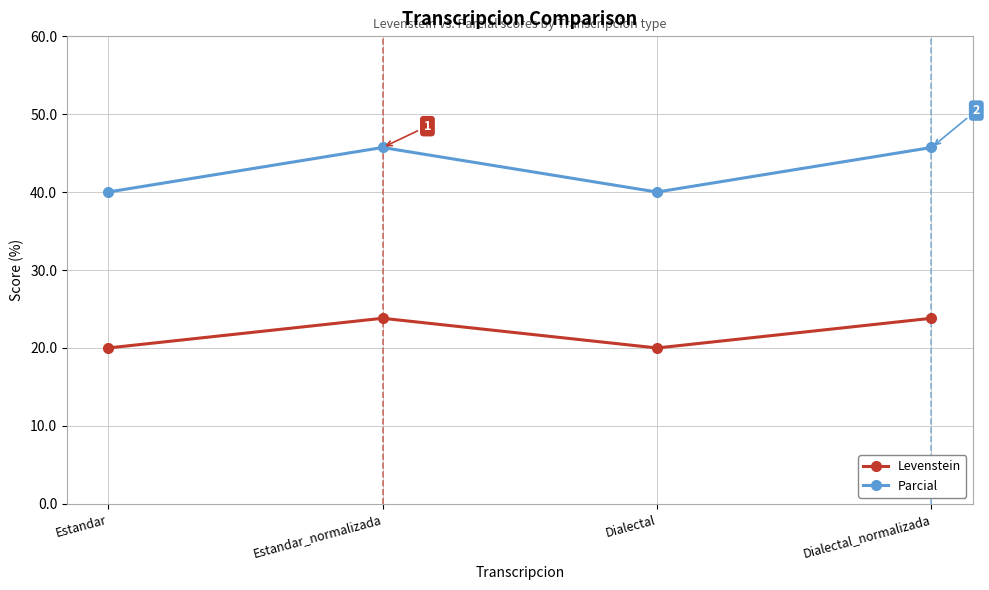

What is the maximum value for Parcial?

45.7